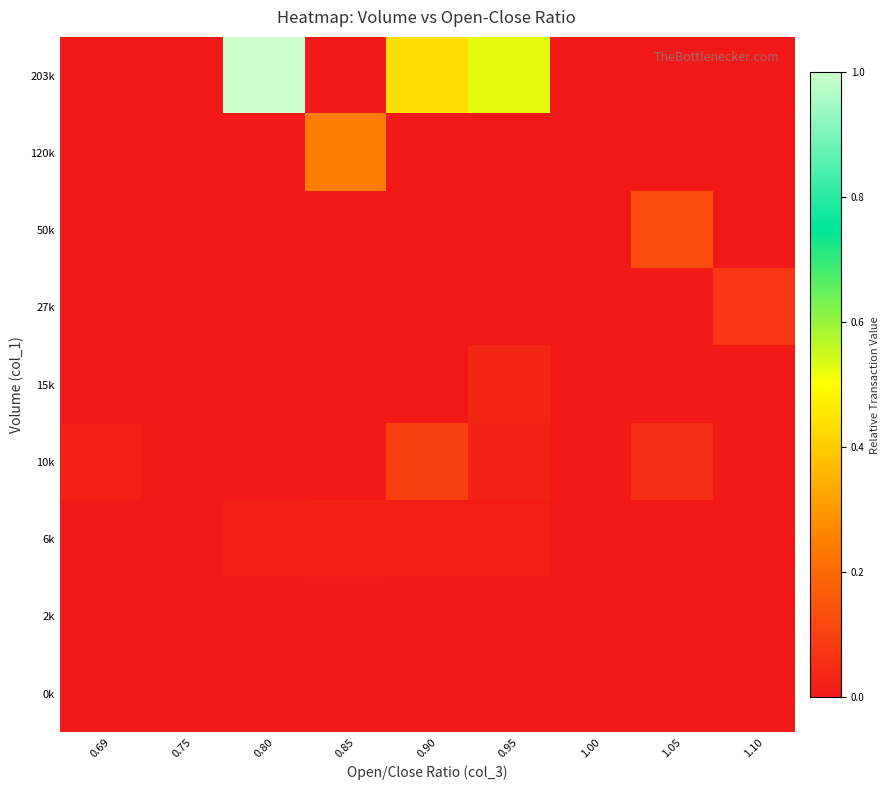

Reading left to right, transcribe all the data shown in this chart.

0k: 0.69=0.0	0.75=0.0	0.80=0.0	0.85=0.0	0.90=0.0	0.95=0.0	1.00=0.0	1.05=0.0	1.10=0.0
2k: 0.69=0.0	0.75=0.0	0.80=0.0	0.85=0.0	0.90=0.0	0.95=0.0	1.00=0.0	1.05=0.0	1.10=0.0
6k: 0.69=0.0	0.75=0.0	0.80=0.0	0.85=0.0	0.90=0.0	0.95=0.0	1.00=0.0	1.05=0.0	1.10=0.0
10k: 0.69=0.0	0.75=0.0	0.80=0.0	0.85=0.0	0.90=0.1	0.95=0.0	1.00=0.0	1.05=0.1	1.10=0.0
15k: 0.69=0.0	0.75=0.0	0.80=0.0	0.85=0.0	0.90=0.0	0.95=0.0	1.00=0.0	1.05=0.0	1.10=0.0
27k: 0.69=0.0	0.75=0.0	0.80=0.0	0.85=0.0	0.90=0.0	0.95=0.0	1.00=0.0	1.05=0.0	1.10=0.1
50k: 0.69=0.0	0.75=0.0	0.80=0.0	0.85=0.0	0.90=0.0	0.95=0.0	1.00=0.0	1.05=0.1	1.10=0.0
120k: 0.69=0.0	0.75=0.0	0.80=0.0	0.85=0.2	0.90=0.0	0.95=0.0	1.00=0.0	1.05=0.0	1.10=0.0
203k: 0.69=0.0	0.75=0.0	0.80=1.0	0.85=0.0	0.90=0.4	0.95=0.5	1.00=0.0	1.05=0.0	1.10=0.0